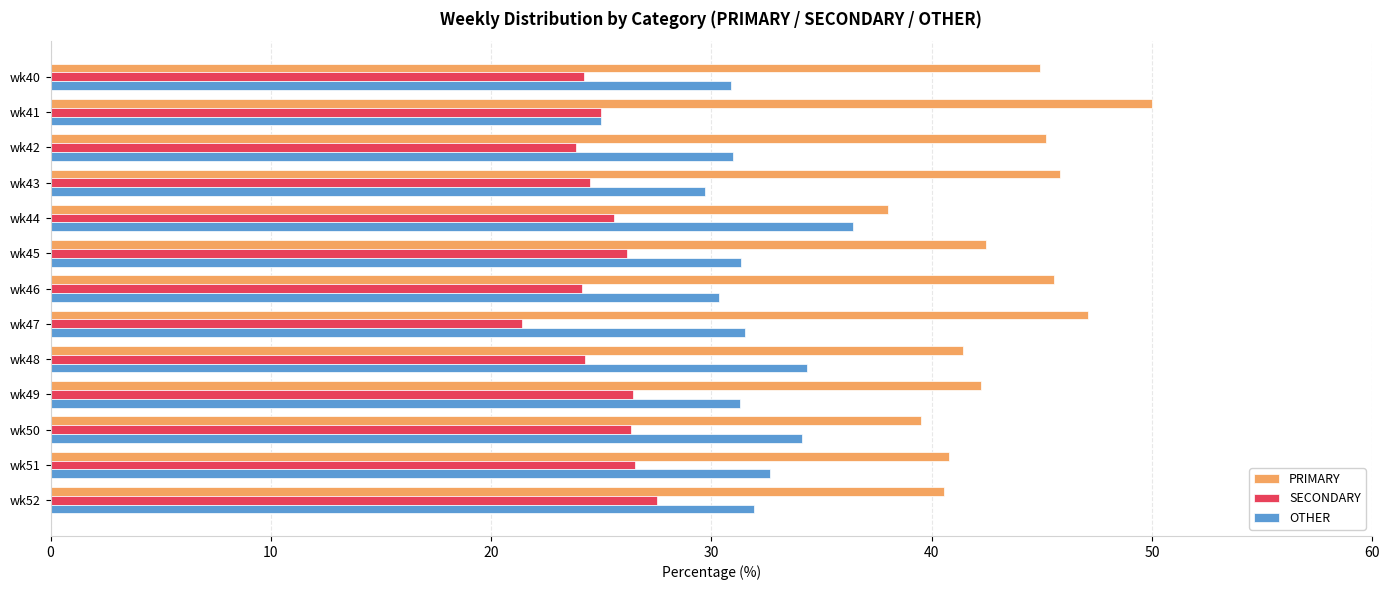

True or false: SECONDARY has a value of 26.2 at wk45.

True